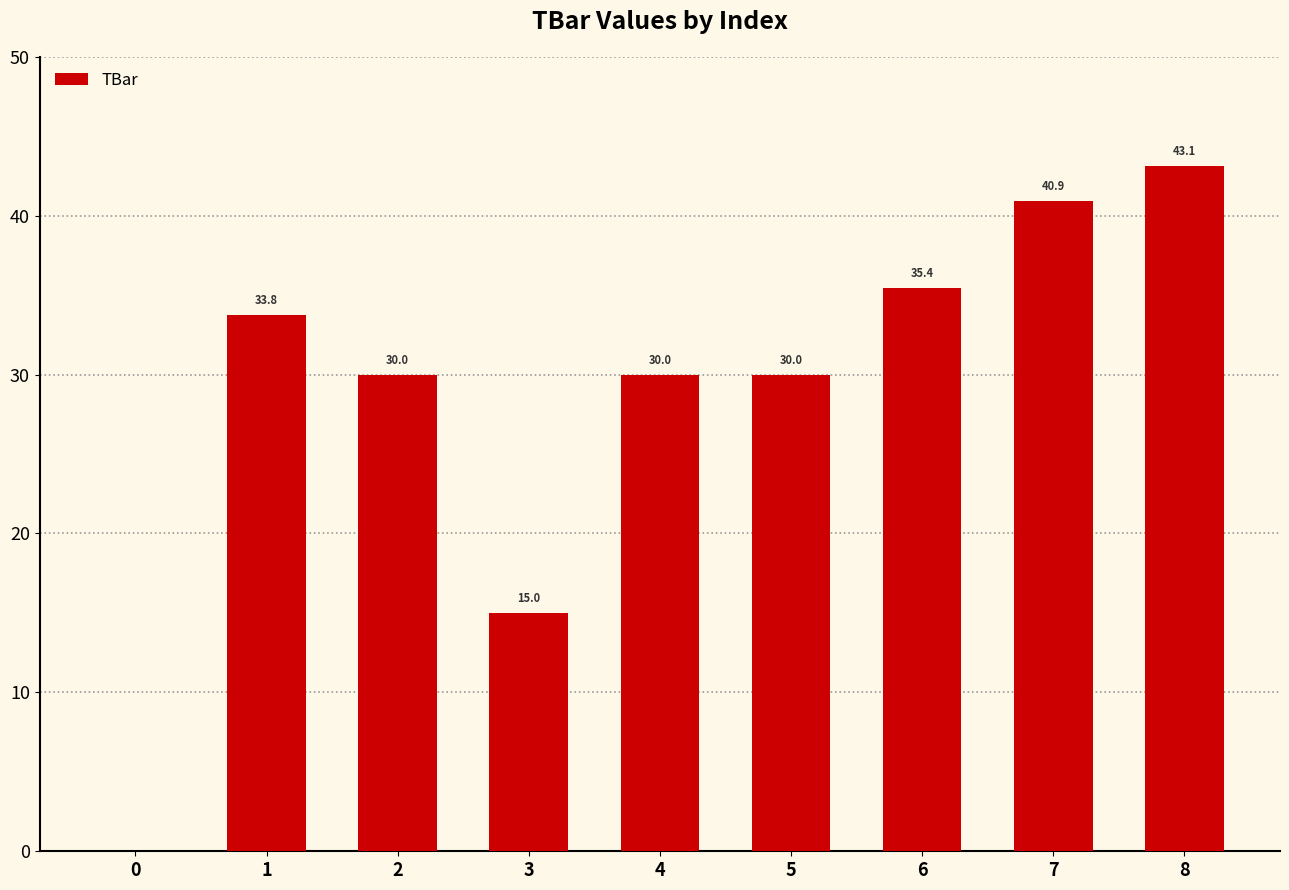

What is the change in value from 3 to 8?

+28.1